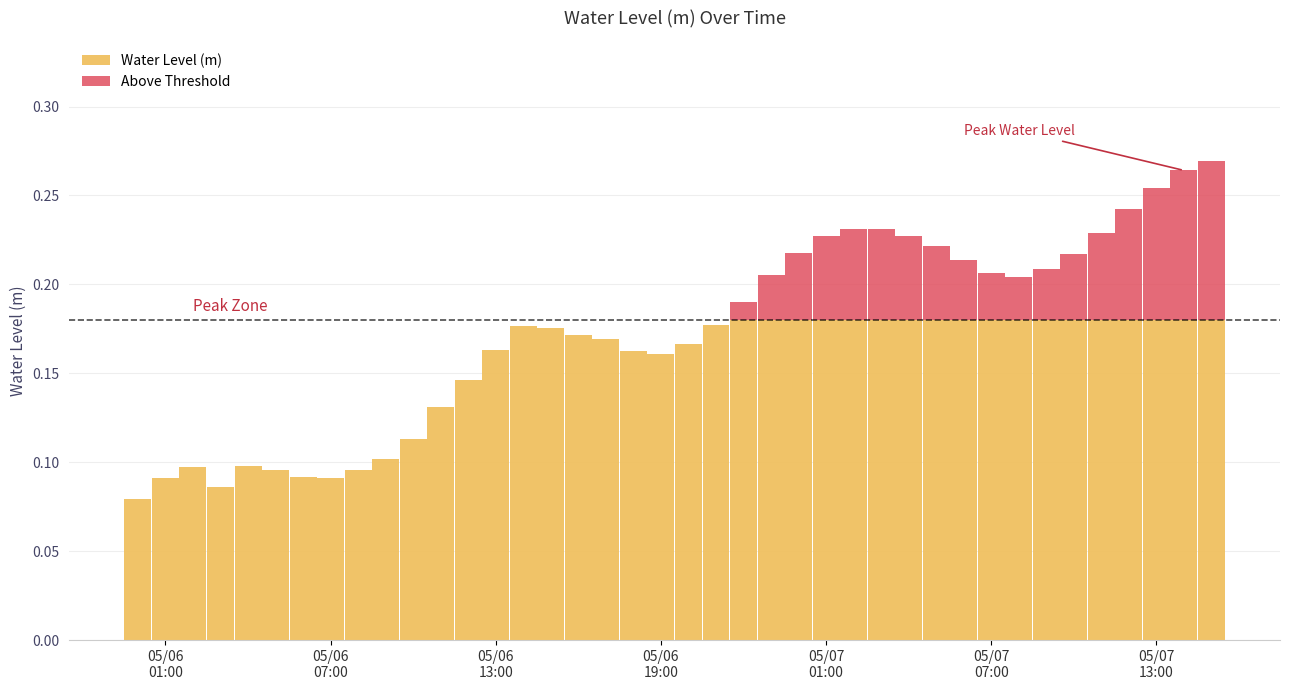

At how many categories does at least one series exceed 0?

40